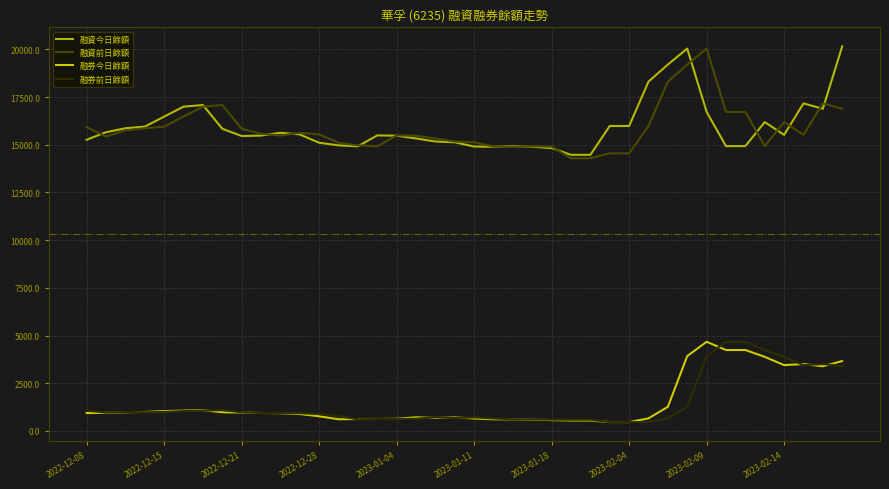

Reading left to right, transcribe all the data shown in this chart.

融資今日餘額: 15262	15655	15863	15948	16475	16995	17082	15836	15457	15479	15626	15540	15102	14968	14917	15489	15473	15328	15169	15127	14905	14892	14923	14897	14823	14470	14470	15982	15982	18306	19203	20037	16720	14928	14928	16187	15516	17167	16881	20159
融資前日餘額: 15916	15433	15750	15863	15948	16475	16995	17082	15836	15577	15479	15626	15540	15102	14968	14917	15489	15473	15328	15169	15127	14905	14892	14923	14897	14292	14292	14547	14547	15982	18306	19203	20037	16720	16720	14928	16187	15516	17166	16883
融券今日餘額: 938	948	980	995	1040	1067	1092	980	965	941	930	888	769	612	624	628	639	715	681	711	653	610	606	594	569	547	547	465	465	660	1265	3923	4674	4241	4241	3884	3450	3508	3389	3664
融券前日餘額: 1061	964	994	980	995	1040	1067	1092	980	937	941	930	888	769	612	624	628	639	715	677	711	653	610	606	594	589	589	465	465	465	660	1265	3923	4674	4674	4241	3884	3450	3508	3389